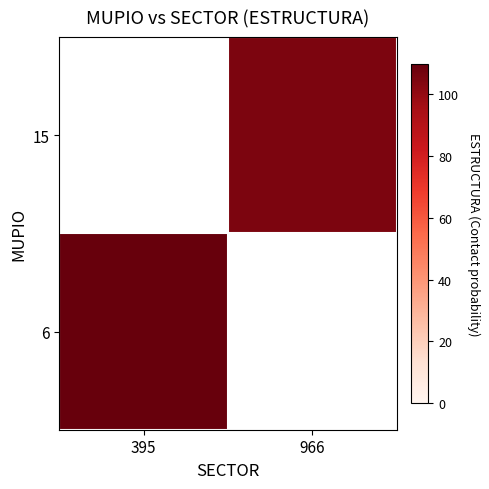

Is it true that 6 equals 43.2 at 395?

False